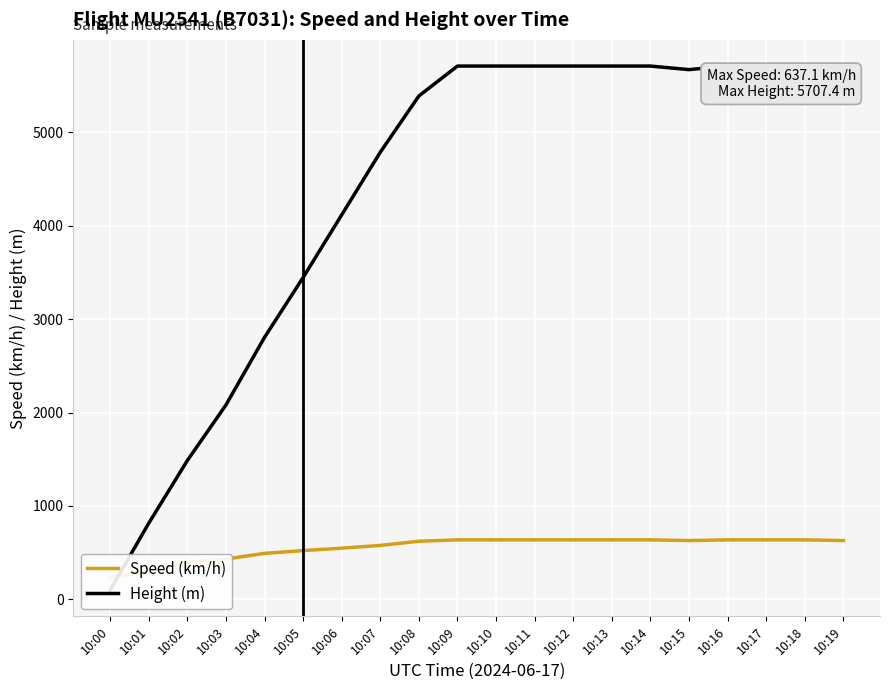

What is the value of the Height (m) point at the 17th from the left?

5707.4